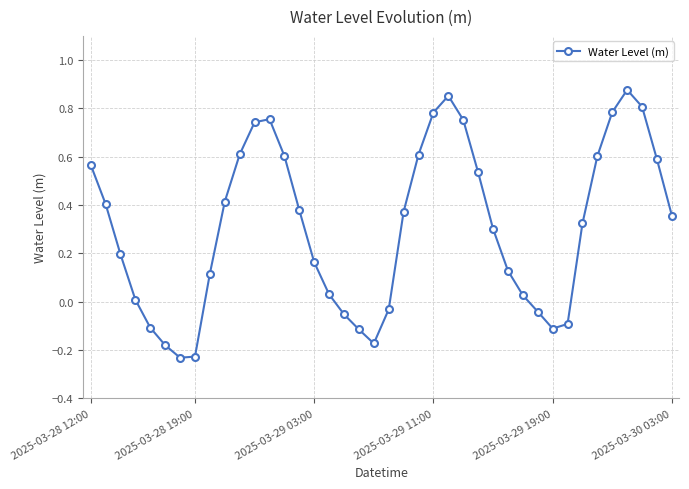

What is the sum of all values?

12.3